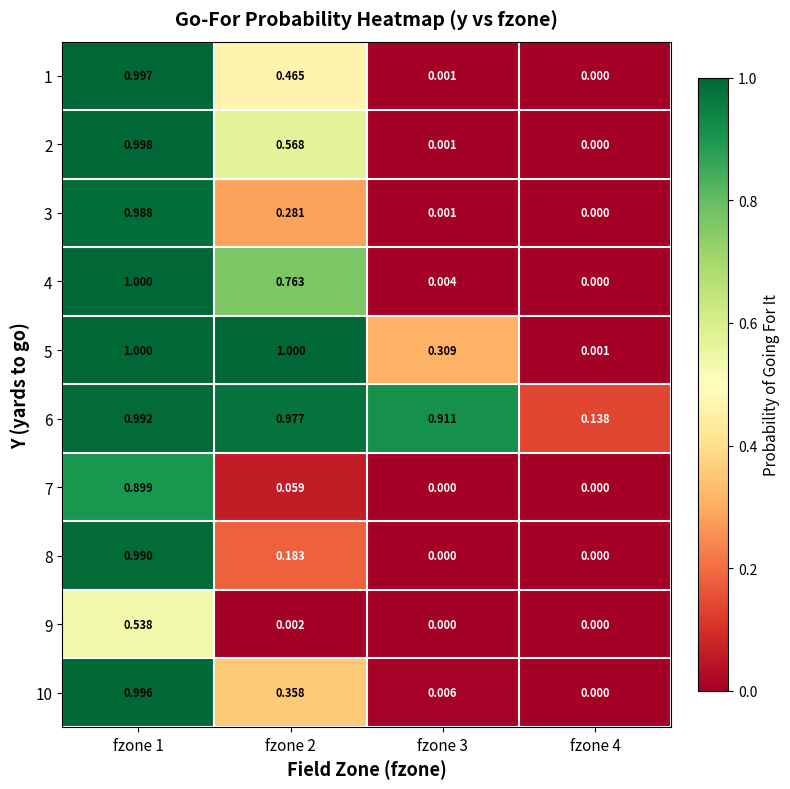

Which series has the largest range (max minus min)?

4